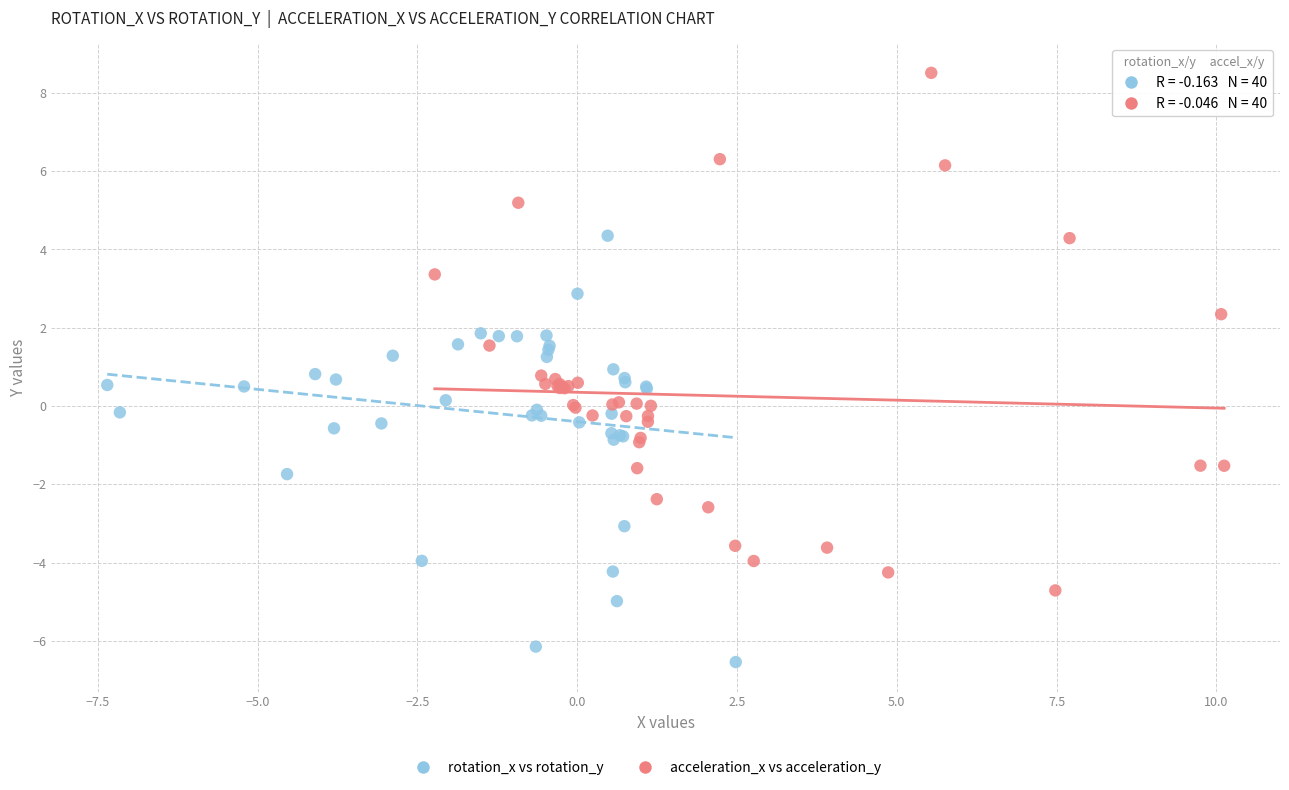

Which series reaches the maximum Y coordinate?

acceleration_x vs acceleration_y